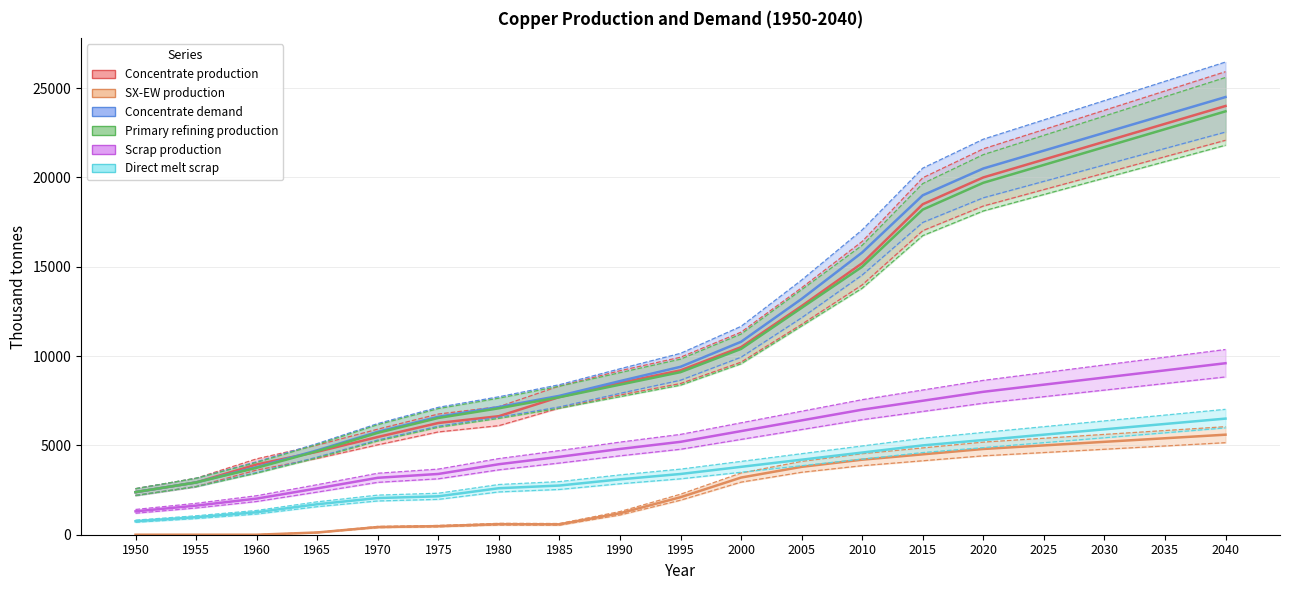

True or false: Concentrate production has more than 2 points higher than both neighbors.

False